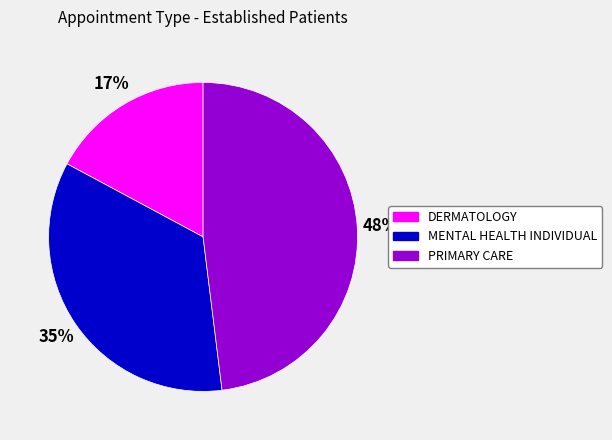

To the nearest percent, what is the average slice percentage?

33%